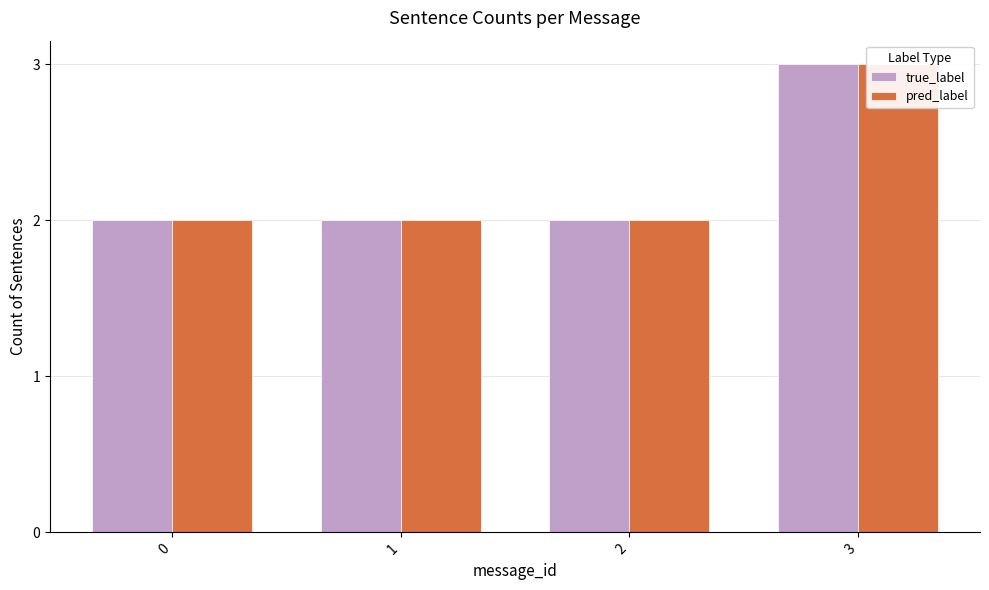

What are all the series names shown in the legend?

true_label, pred_label